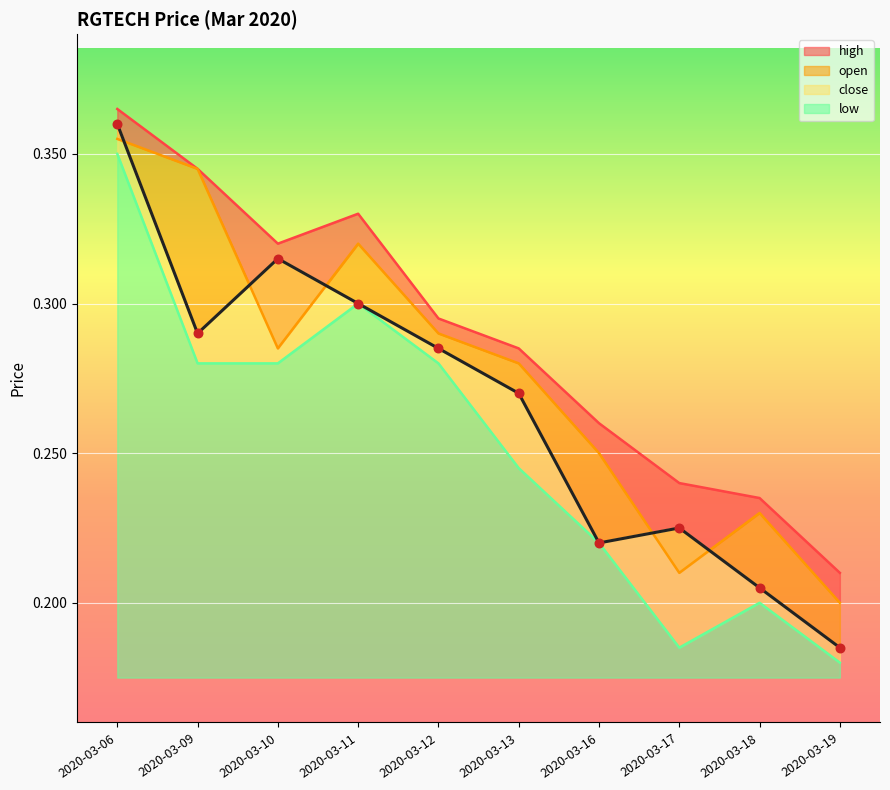

Which series has the largest Y range (max minus min)?

close